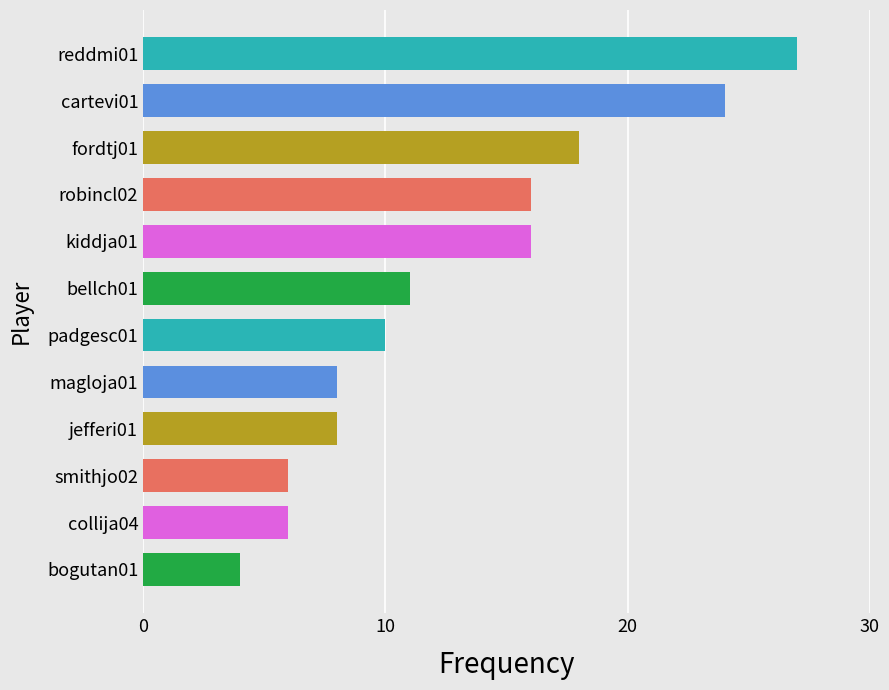

Is it true that the value at reddmi01 is 42?

False